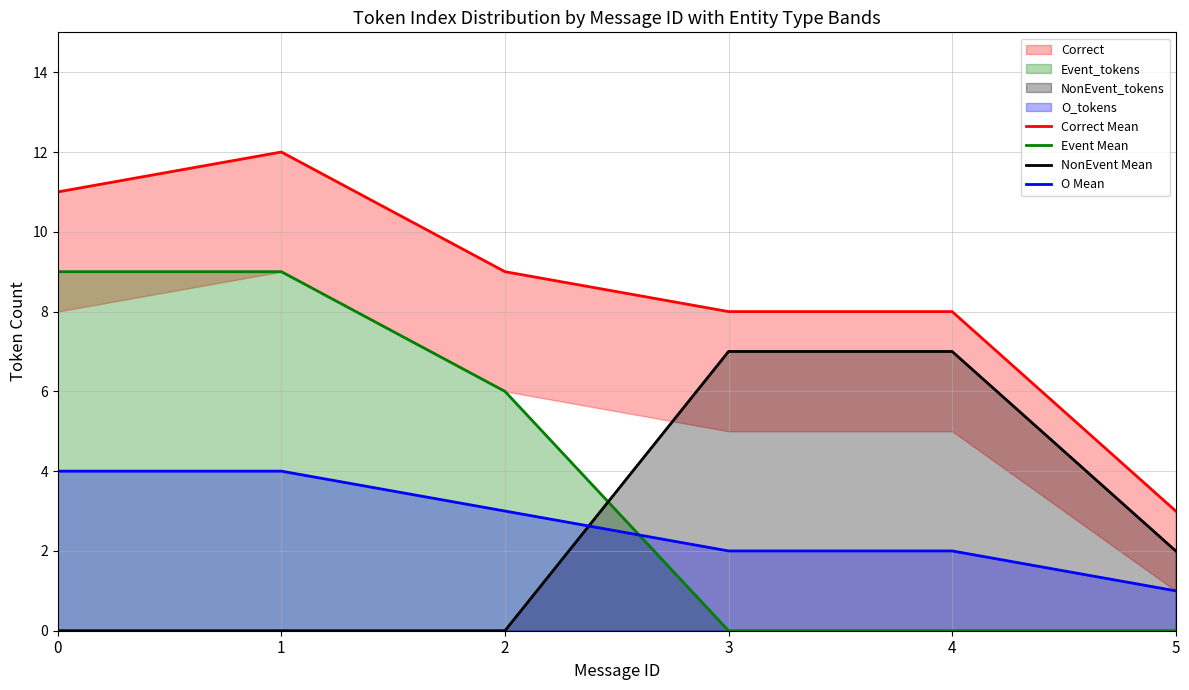

Which has a higher value, 3 or 5?

3